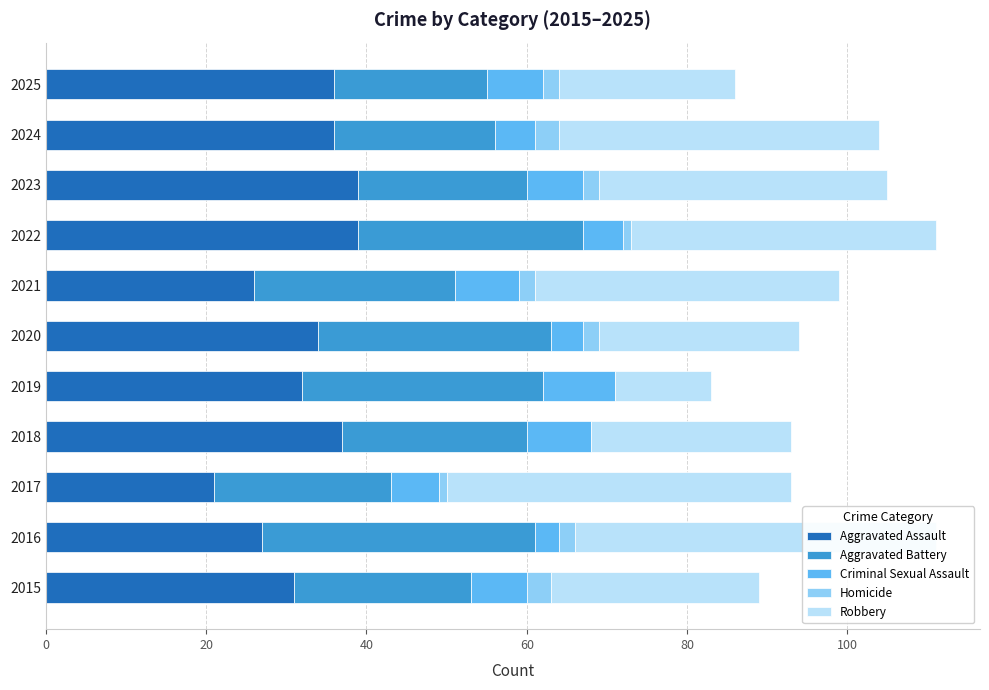

Between 2019 and 2020, which series saw the biggest shift?

Robbery